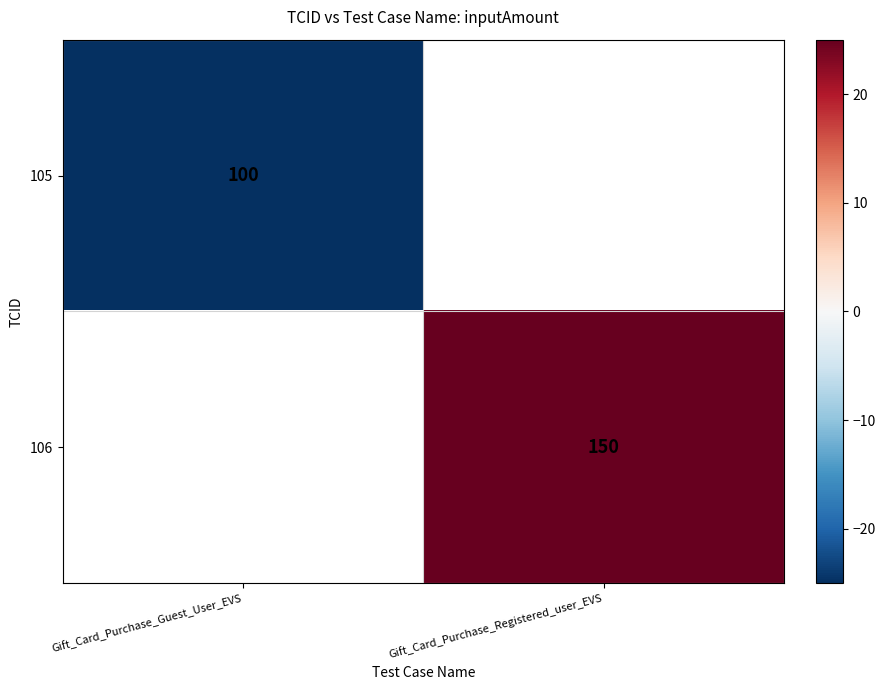

How many categories are shown in the chart?

2